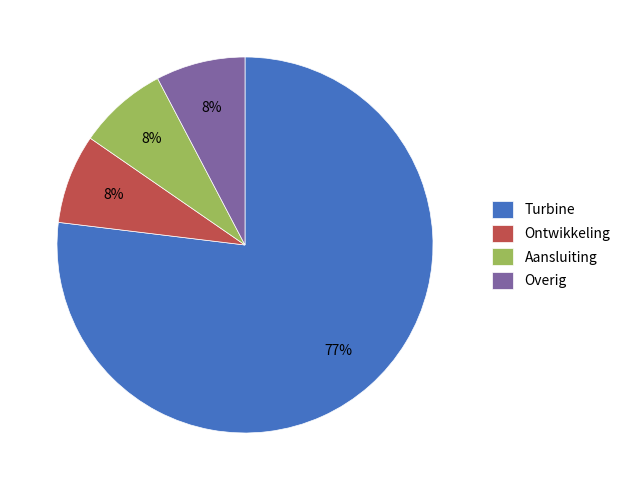

The Turbine slice represents 77% of the pie. True or false?

True